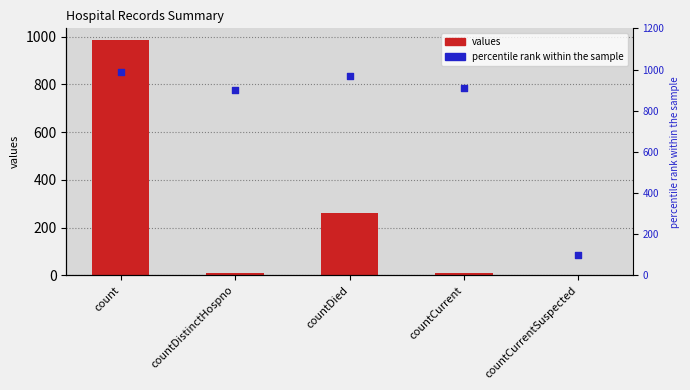

Which series has the largest total across all categories?

percentile rank within the sample